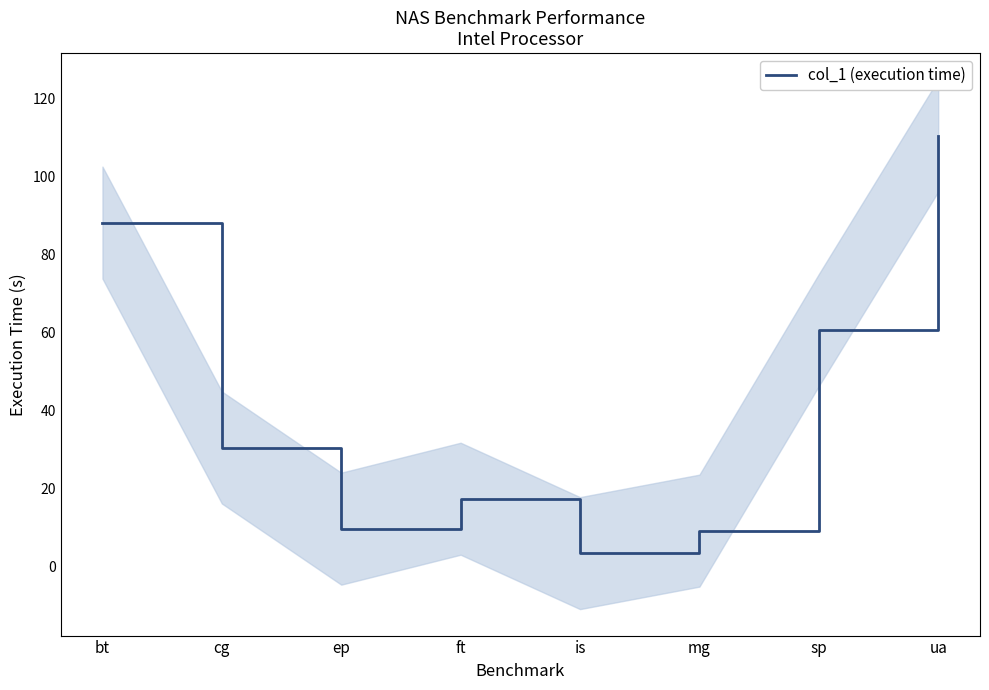

Rank the categories by value from highest to lowest.

ua, bt, sp, cg, ft, ep, mg, is